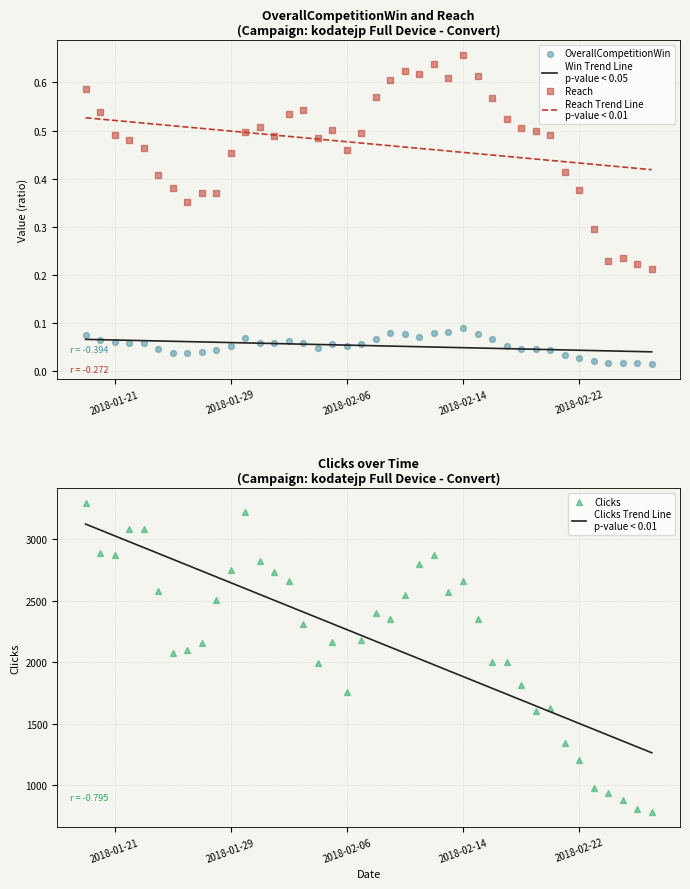

Is the value of Clicks Trend Line
p-value < 0.01 at 18 greater than the value of Win Trend Line
p-value < 0.05 at 22?

Yes